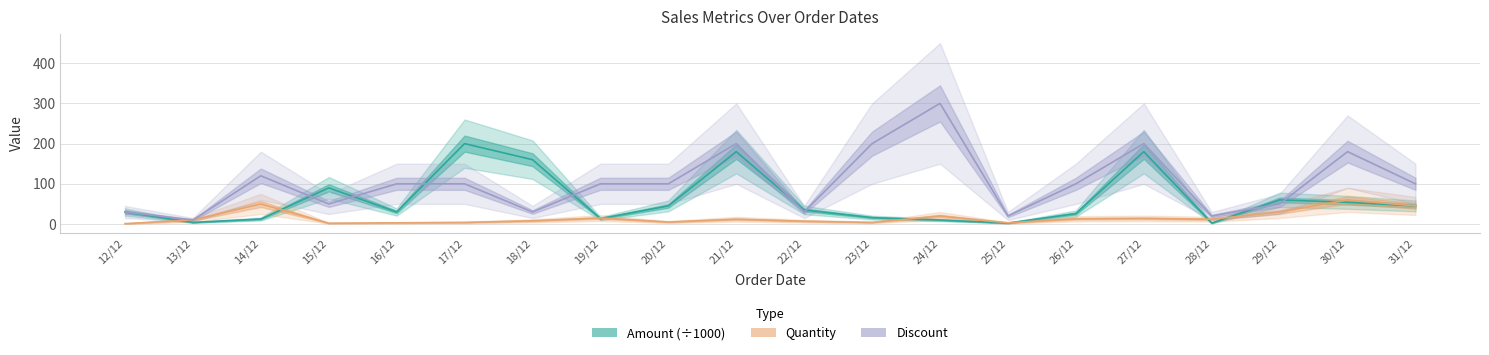

What is the label of the 4th point from the left?

15/12